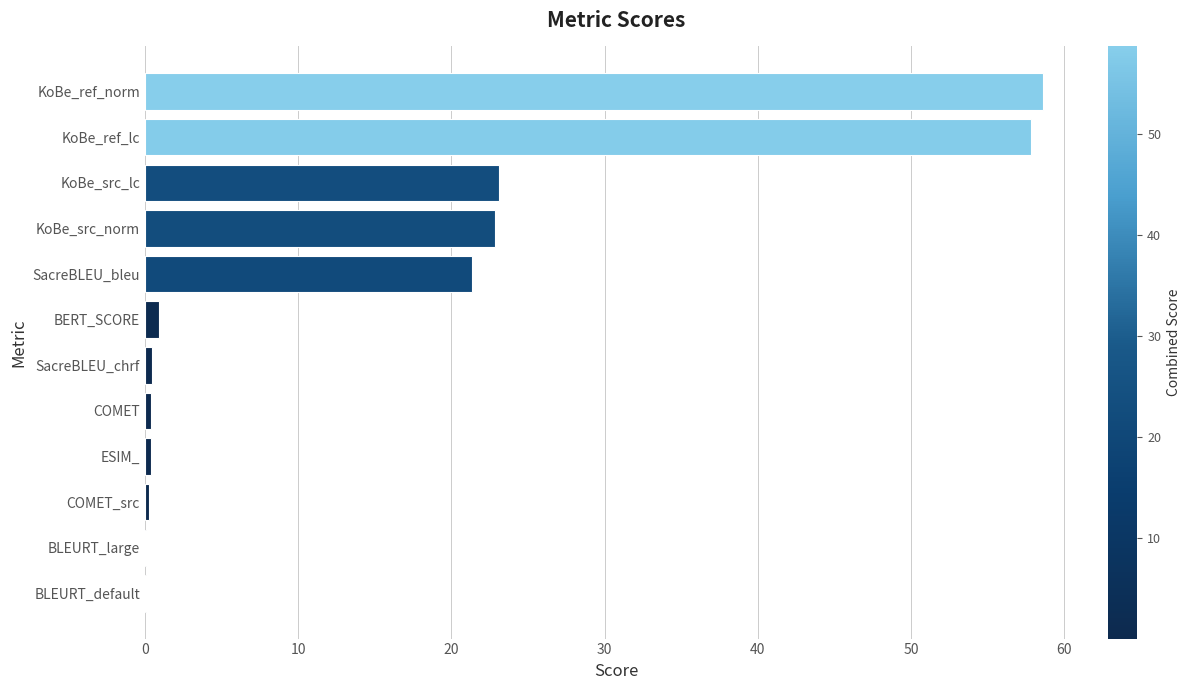

Does the chart contain stacked bars?

No